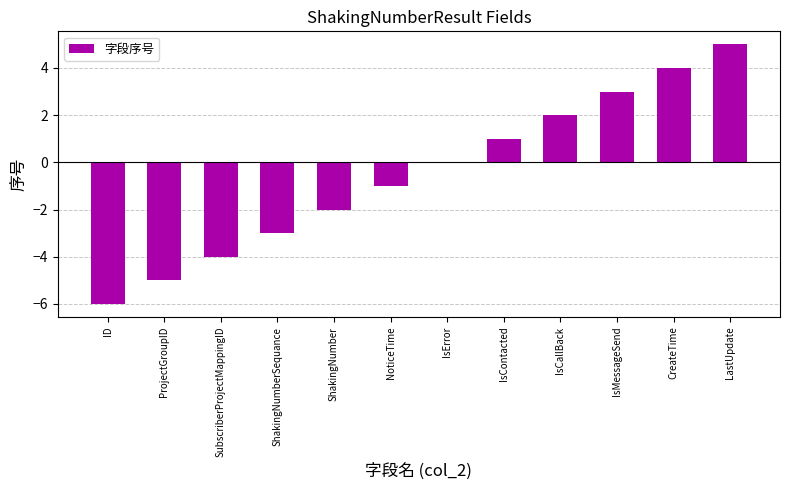

What is the sum of the values at NoticeTime and LastUpdate?

4